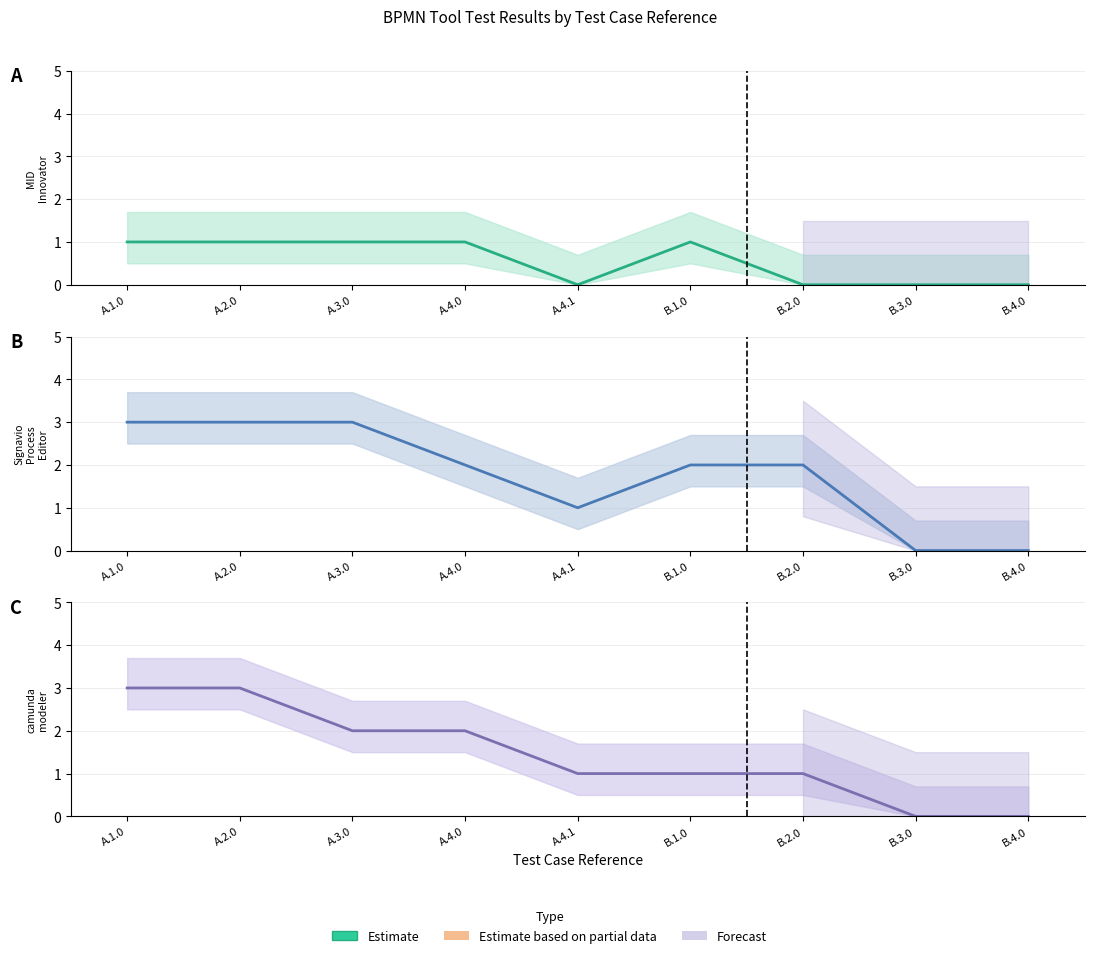

List the labels in order of Signavio Process Editor (estimate) value, smallest first.

B.3.0, B.4.0, A.4.1, A.4.0, B.1.0, B.2.0, A.1.0, A.2.0, A.3.0